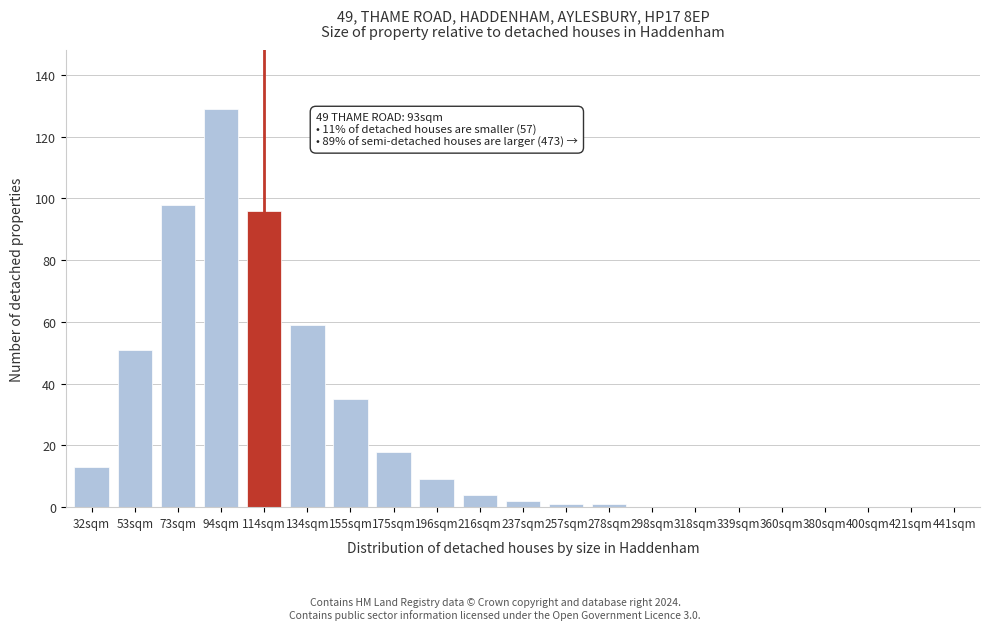

Reading left to right, extract all data points from this chart.

32sqm=13	53sqm=51	73sqm=98	94sqm=129	114sqm=96	134sqm=59	155sqm=35	175sqm=18	196sqm=9	216sqm=4	237sqm=2	257sqm=1	278sqm=1	298sqm=0	318sqm=0	339sqm=0	360sqm=0	380sqm=0	400sqm=0	421sqm=0	441sqm=0